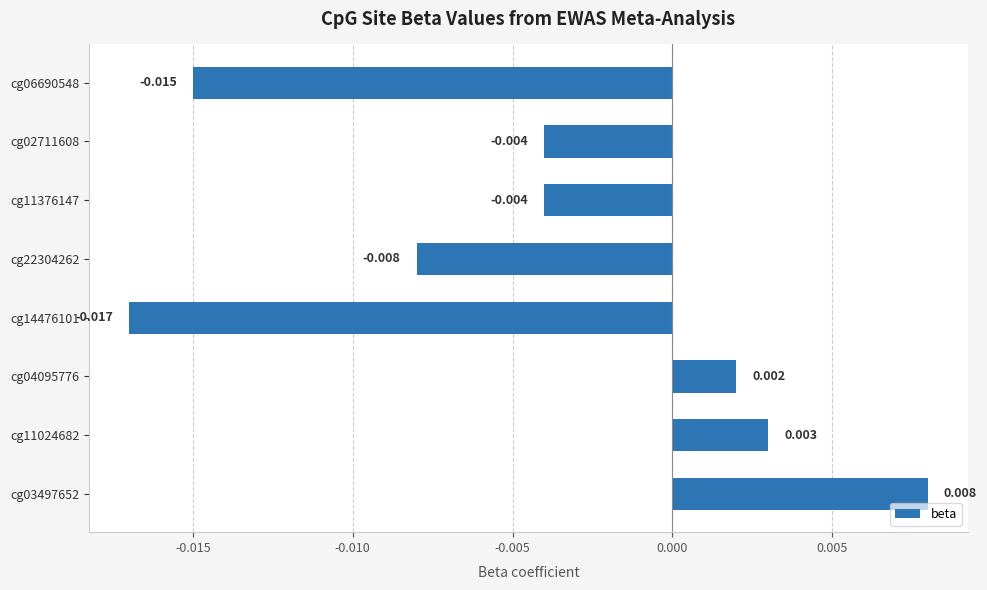

How many values exceed 0?

3